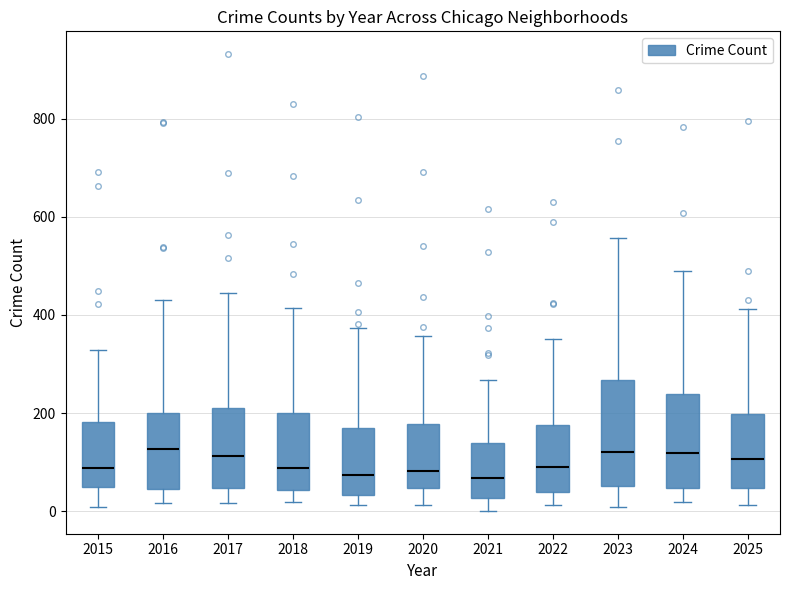

Reading left to right, transcribe this box plot: for each box, give where its median line is, the range the box spans, and where its two whiskers end, as read against the y-axis. The values are not printed on the chart, so give them approximately, as read against the axis.

2015: median 80, box 40 to 180, whiskers 0 to 320
2016: median 120, box 40 to 200, whiskers 20 to 440
2017: median 120, box 40 to 220, whiskers 20 to 440
2018: median 80, box 40 to 200, whiskers 20 to 420
2019: median 80, box 40 to 180, whiskers 20 to 380
2020: median 80, box 40 to 180, whiskers 20 to 360
2021: median 60, box 20 to 140, whiskers 0 to 260
2022: median 100, box 40 to 180, whiskers 20 to 360
2023: median 120, box 60 to 260, whiskers 0 to 560
2024: median 120, box 40 to 240, whiskers 20 to 500
2025: median 100, box 40 to 200, whiskers 20 to 420